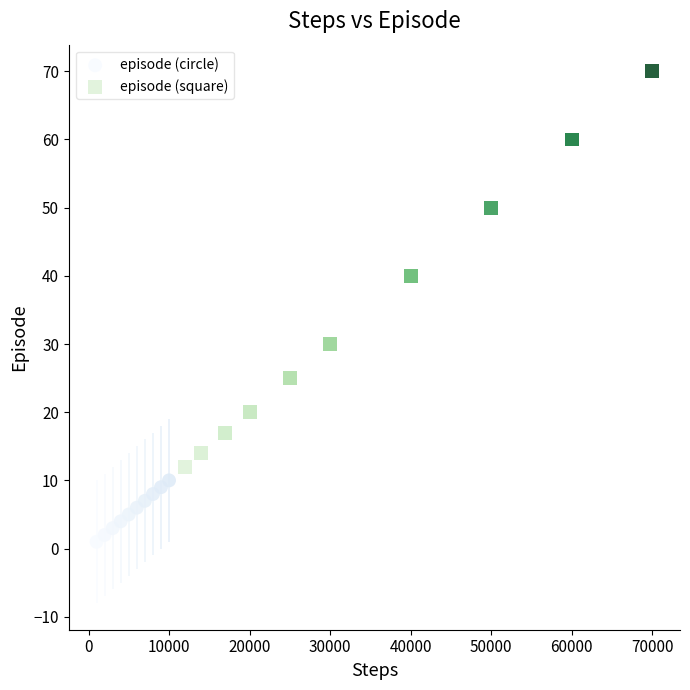

Which series contains the lowest Y value?

episode (circle)